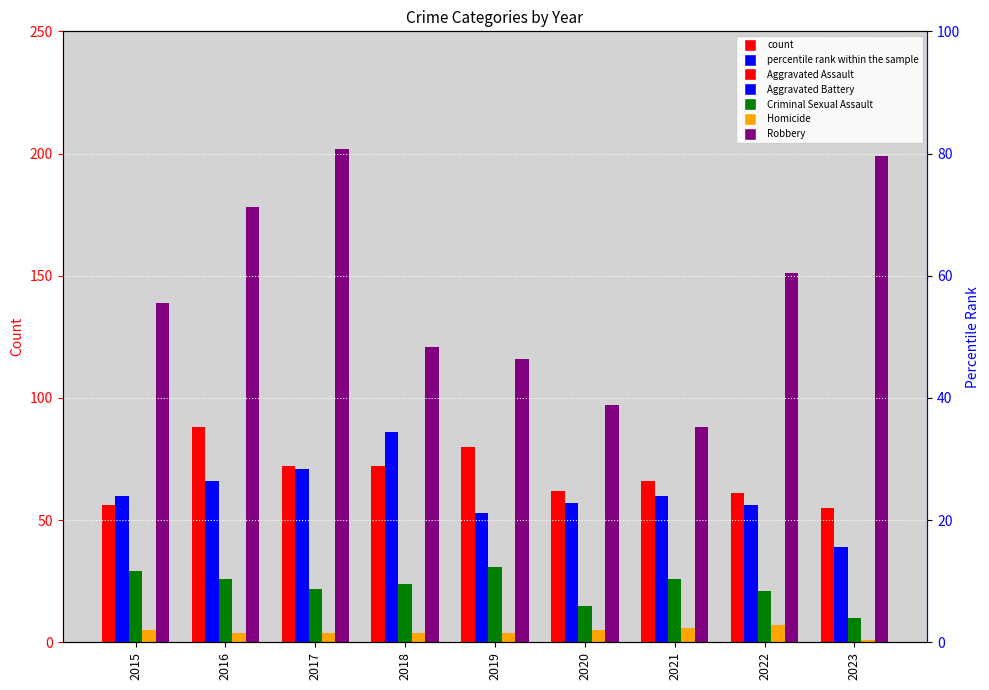

Between 2023 and 2016, which is larger?

2016